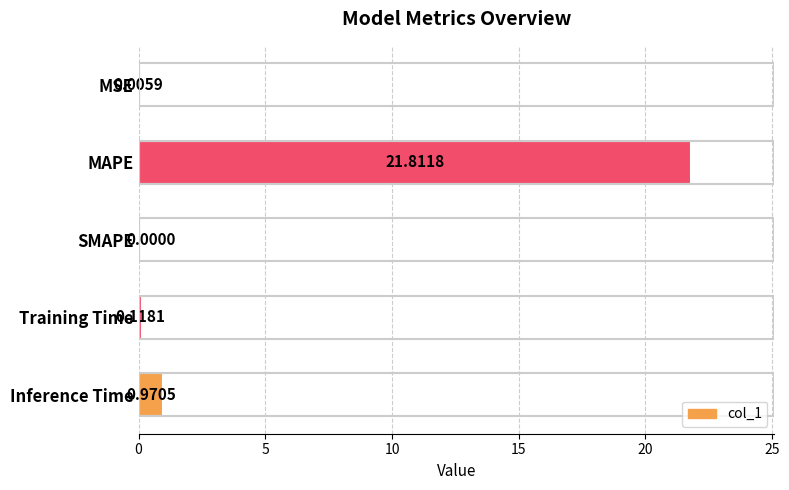

What is the sum of the values at MAPE and MSE?

21.8